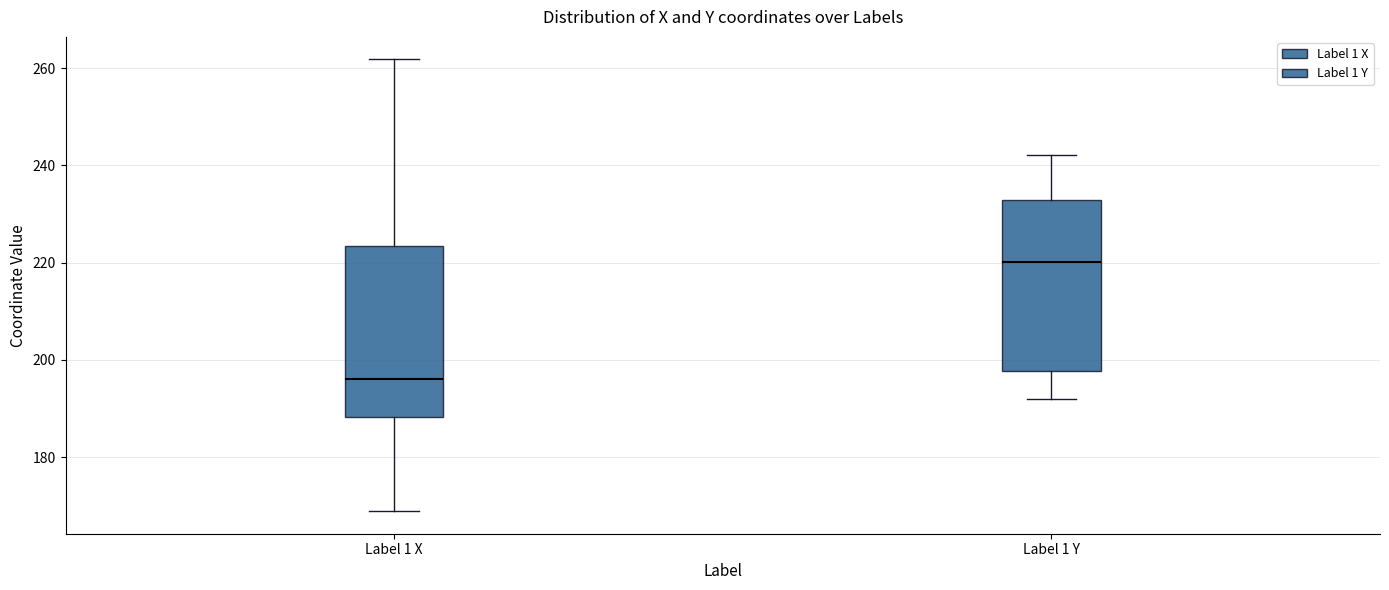

Which box's median line is the highest?

Label 1 Y